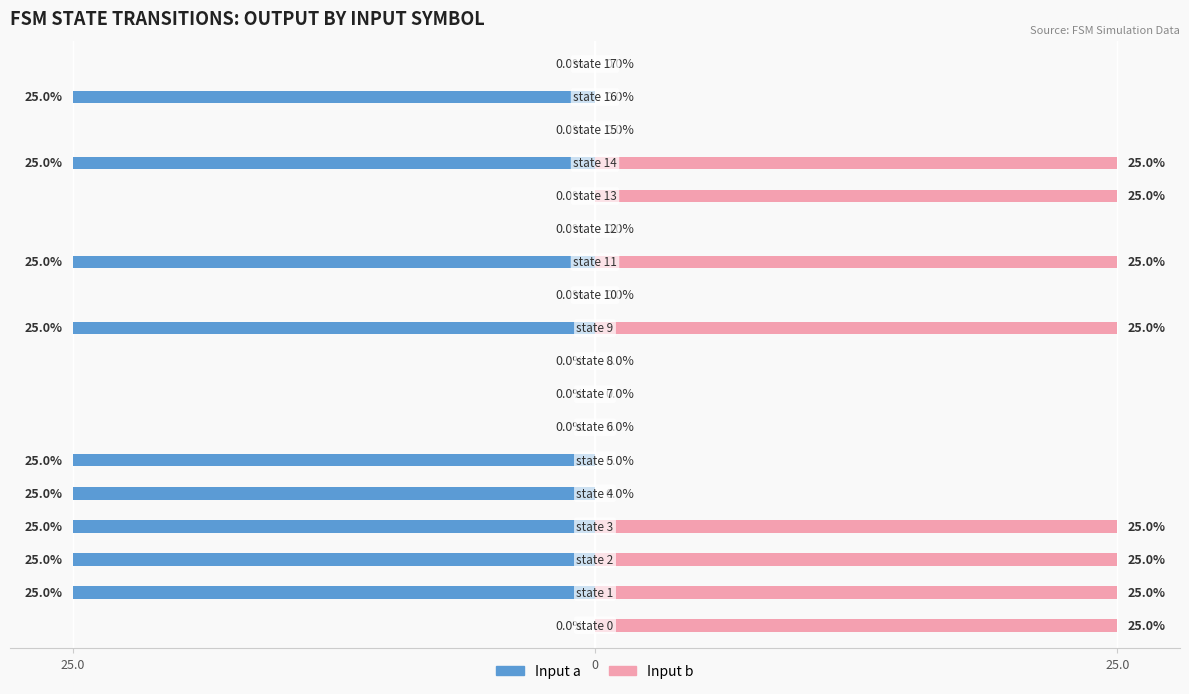

At how many categories does at least one series exceed -21?

18